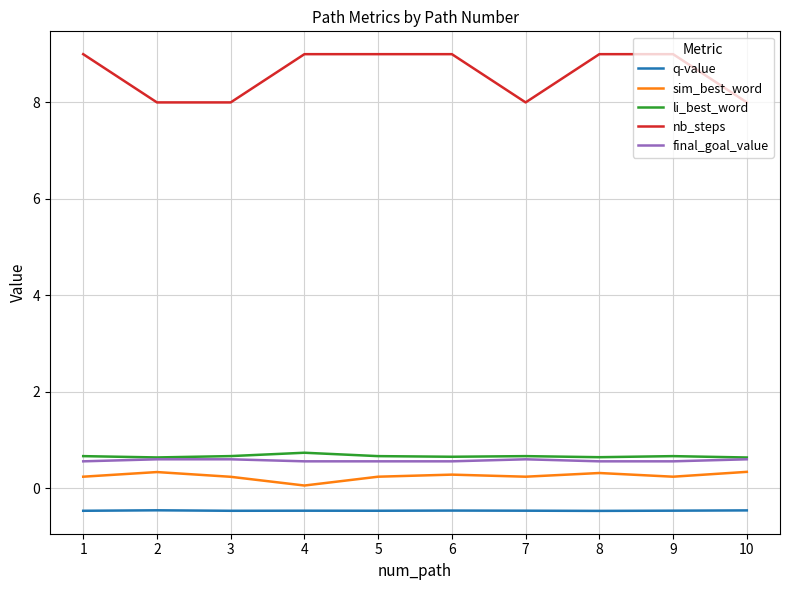

The value of final_goal_value at 7 is 1.0. True or false?

False